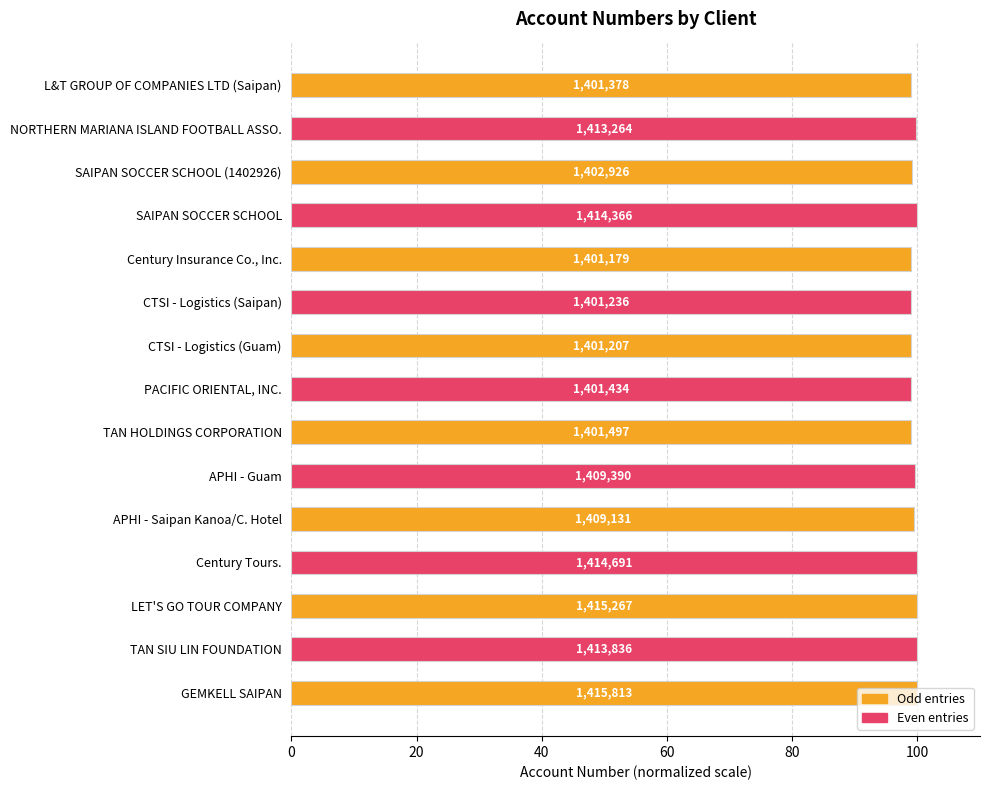

Does the chart contain any negative values?

No